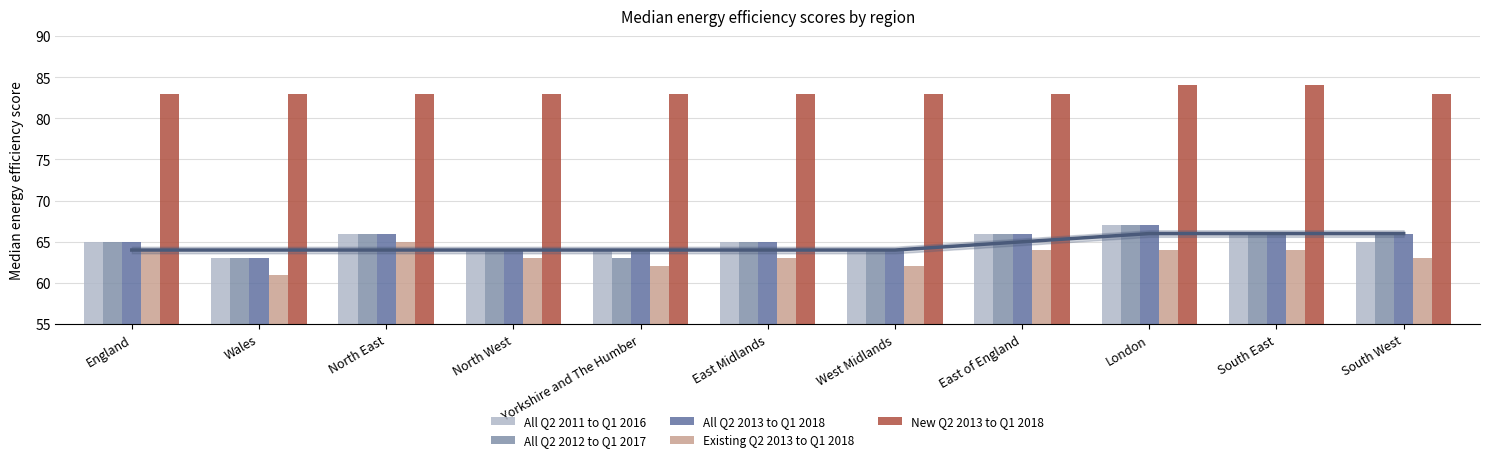

The value of All Q2 2013 to Q1 2018 at Wales is 29. True or false?

False